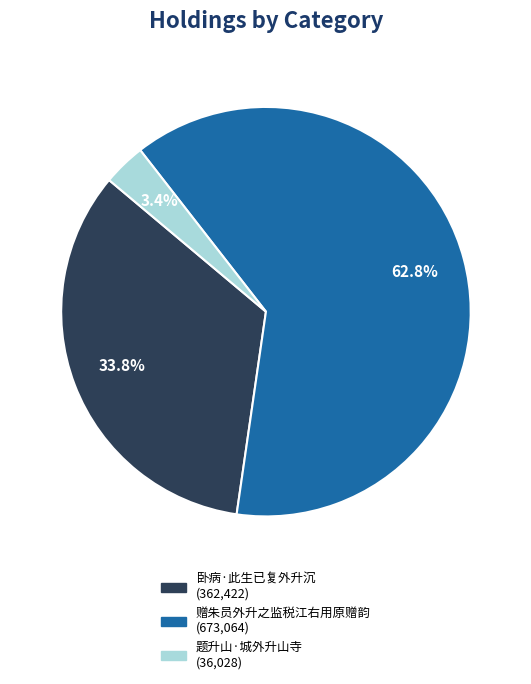

Is there a majority slice in this chart?

Yes